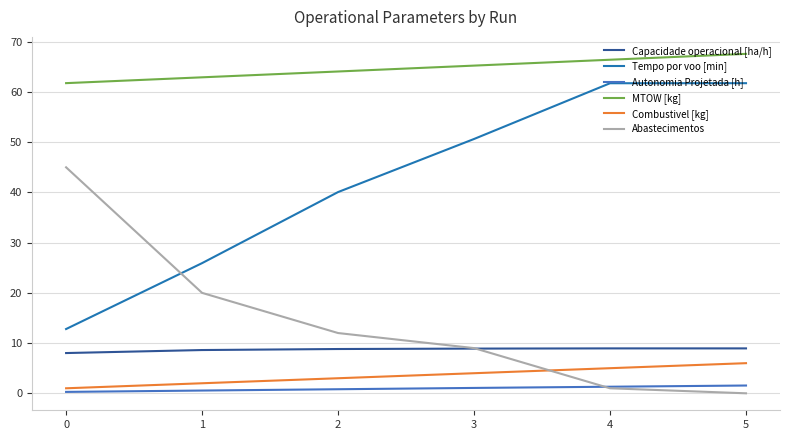

What is the difference between the maximum and minimum values in the Abastecimentos series?

45.0